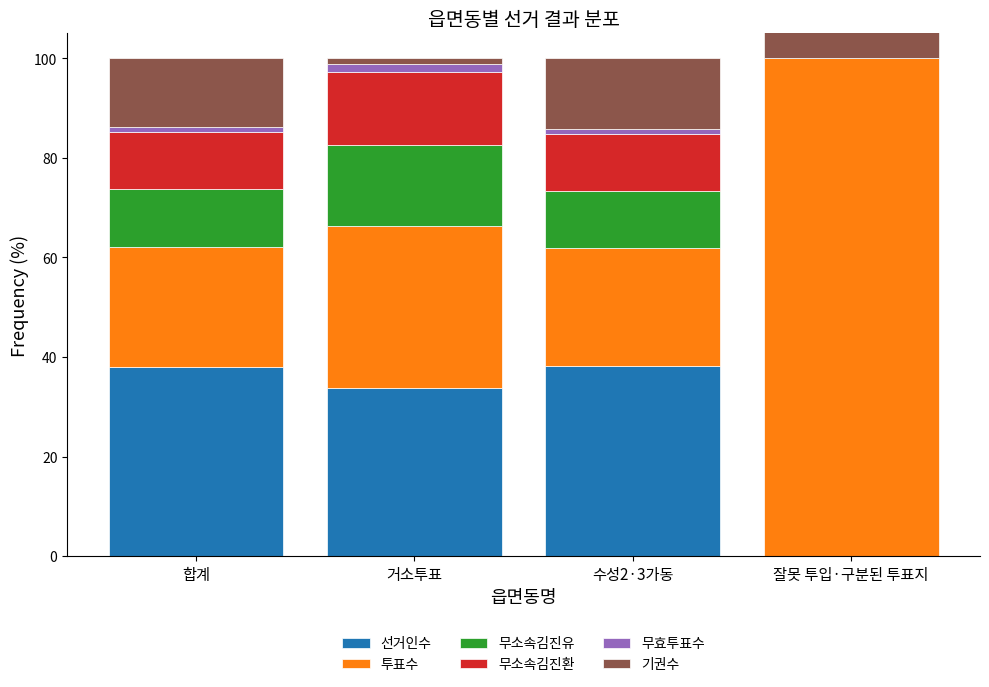

What is the label of the 3rd bar from the left?

수성2·3가동